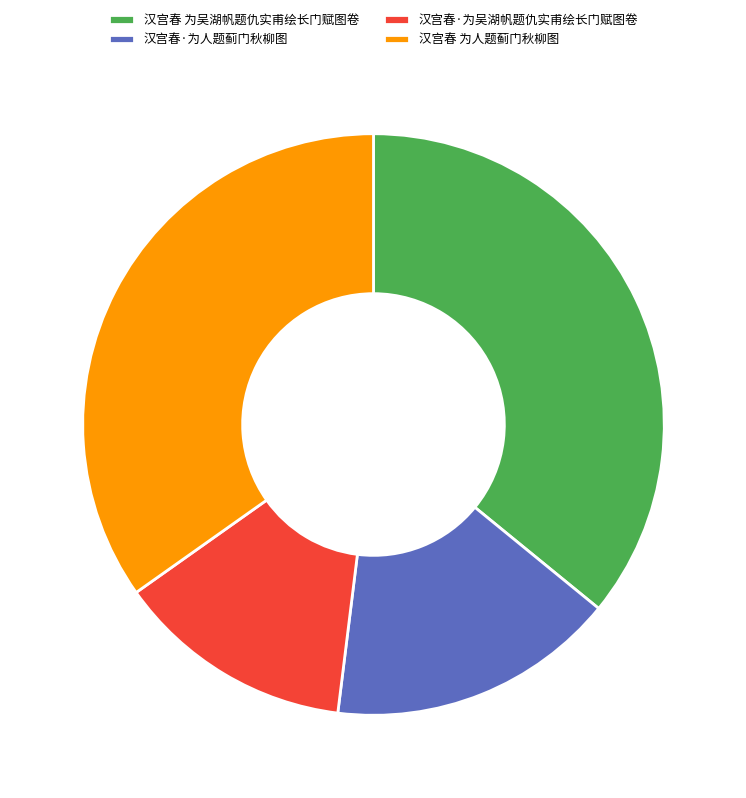

Which slice is the largest?

汉宫春 为吴湖帆题仇实甫绘长门赋图卷